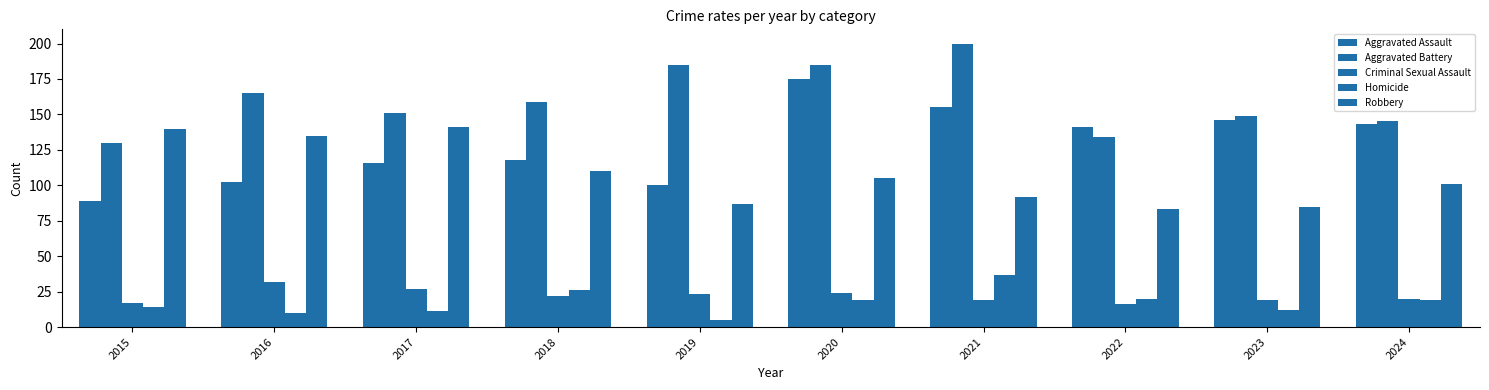

Is it true that Criminal Sexual Assault equals 16 at 2022?

True